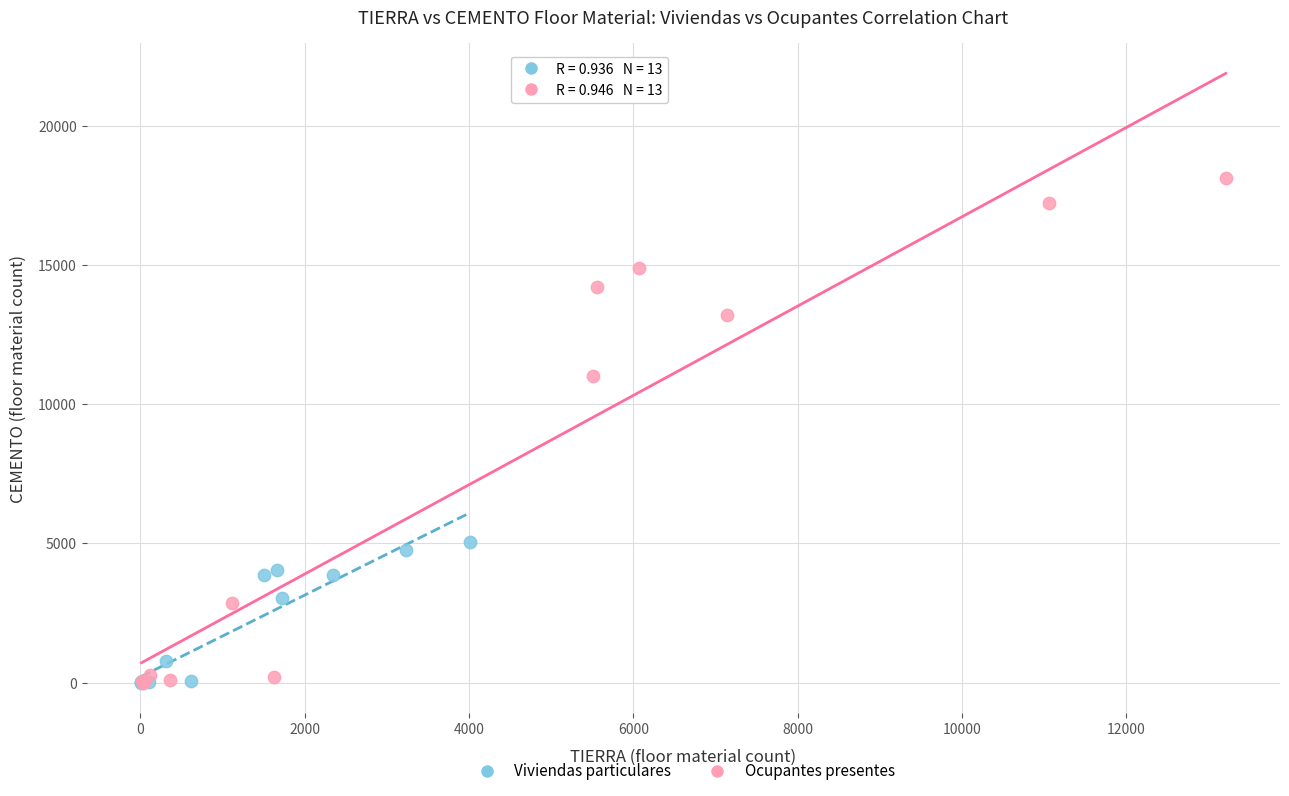

Which series reaches the maximum Y coordinate?

Ocupantes presentes